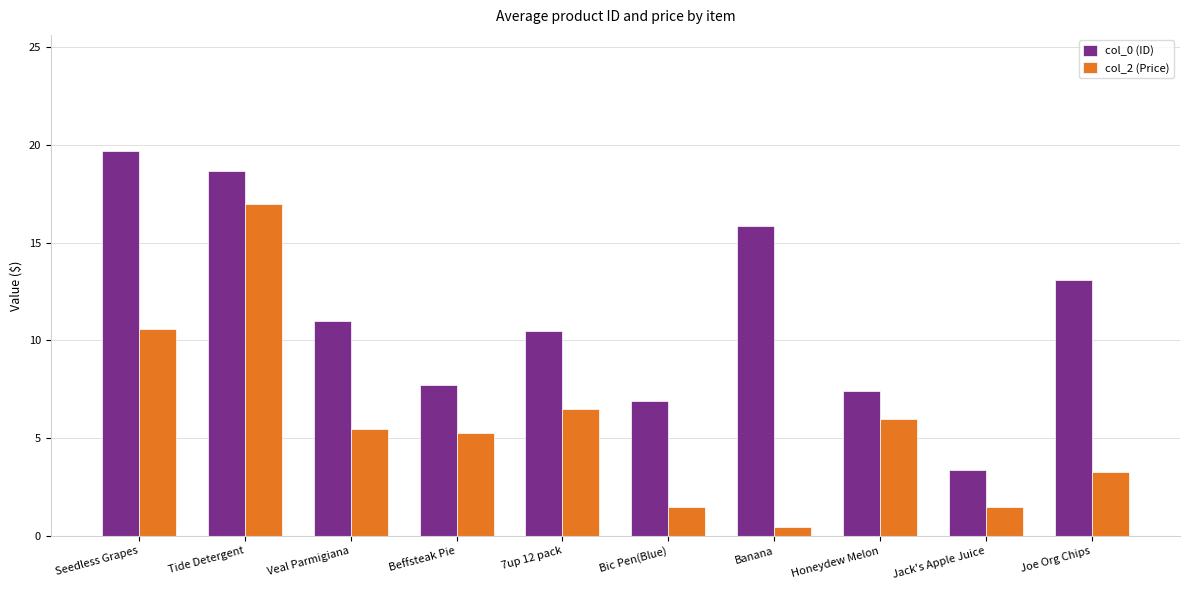

What is the spread (max minus min) of values at 7up 12 pack?

4.0